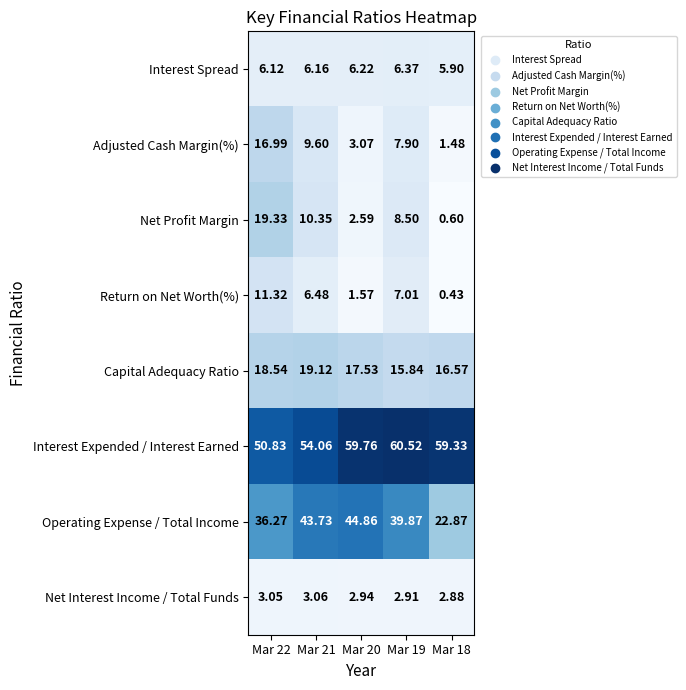

List the series in order of their peak value, lowest first.

Net Interest Income / Total Funds, Interest Spread, Return on Net Worth(%), Adjusted Cash Margin(%), Capital Adequacy Ratio, Net Profit Margin, Operating Expense / Total Income, Interest Expended / Interest Earned